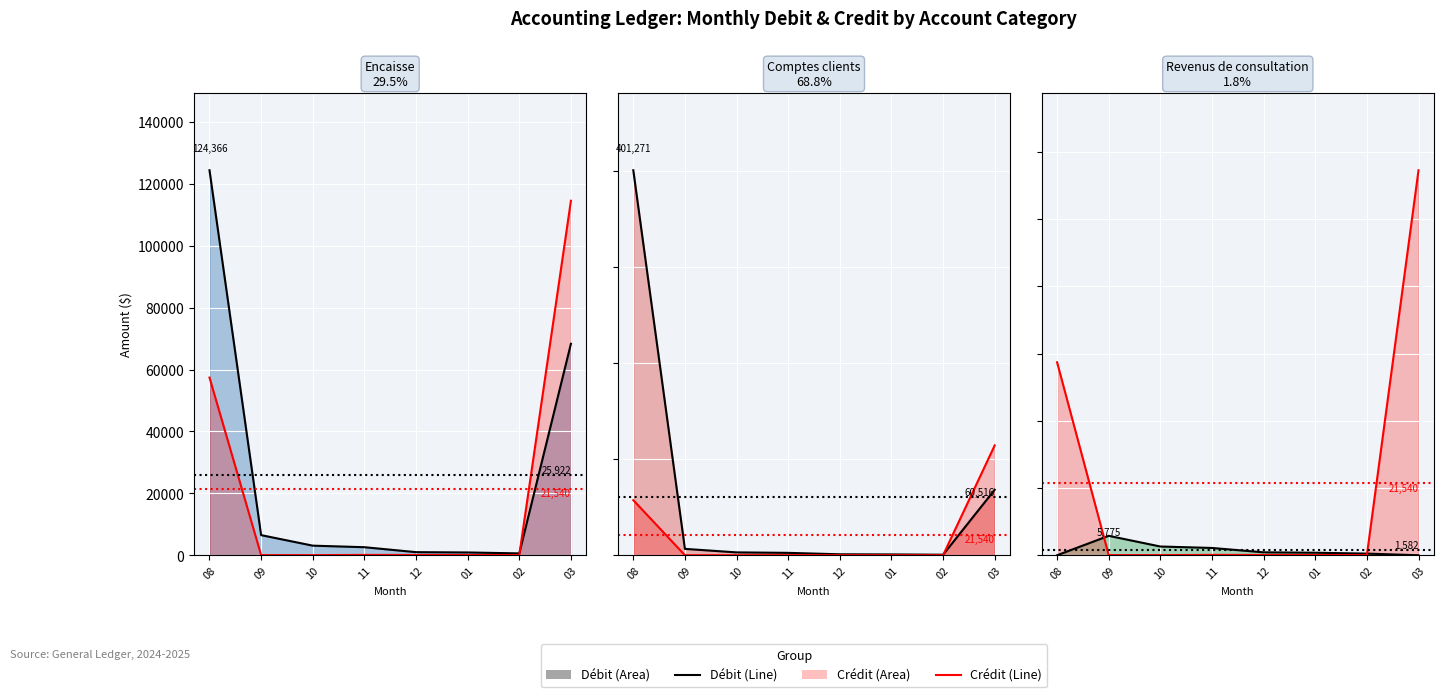

List the labels in order of Crédit line value, largest first.

03, 08, 11, 12, 01, 02, 09, 10